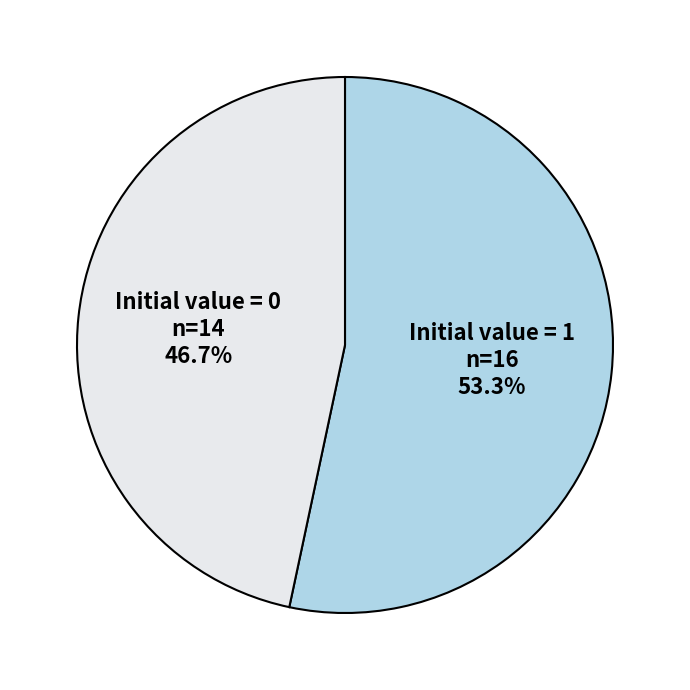

What percentage do Initial value = 1 and Initial value = 0 together represent?

100.0%